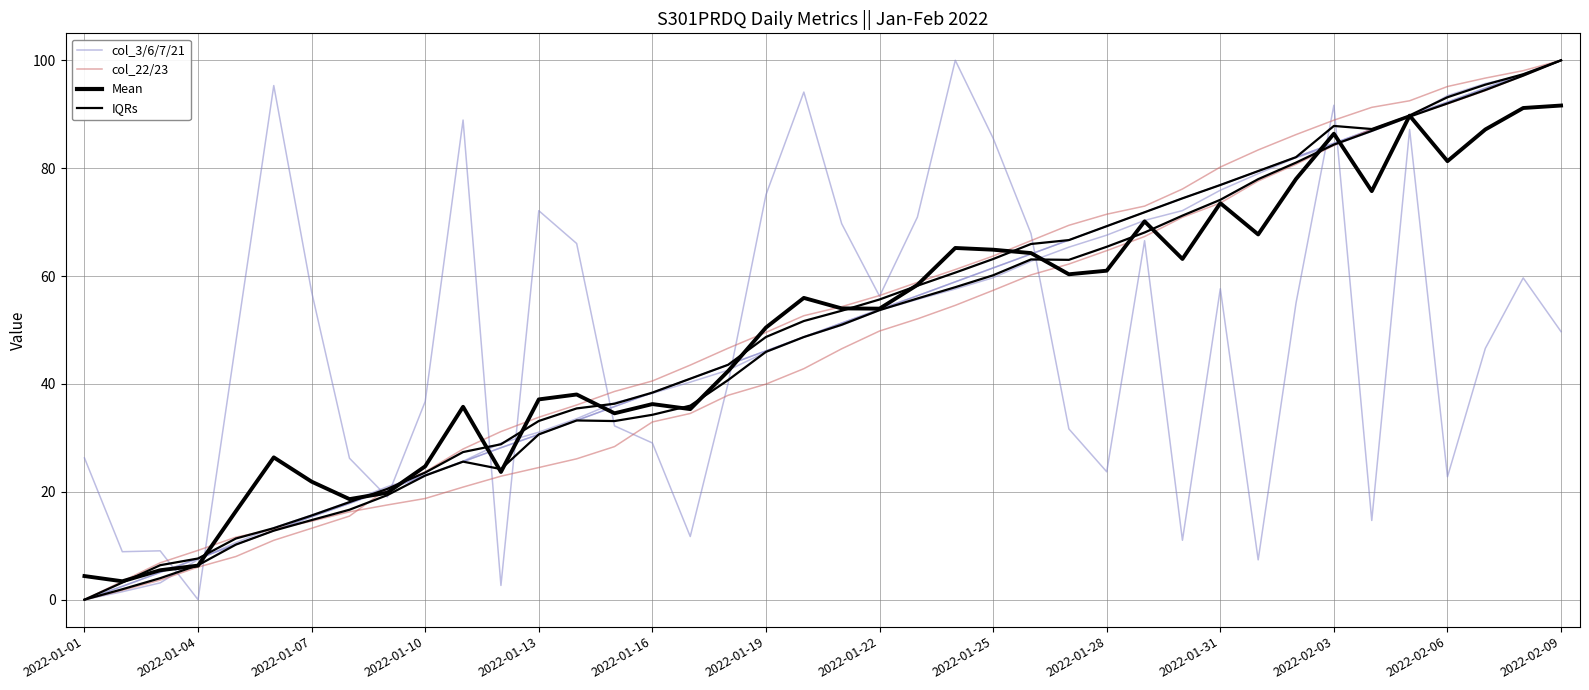

Which series has the largest total across all categories?

Mean